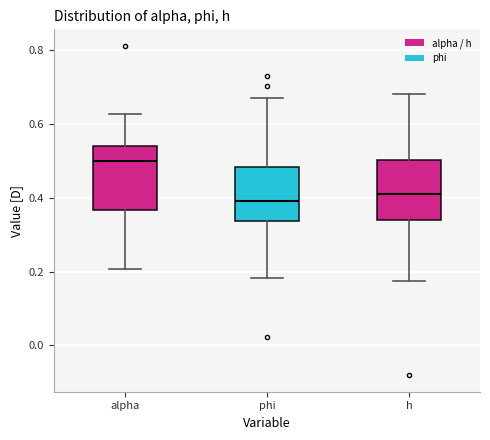

Reading left to right, read every box against the y-axis: the position of its median line, the range the box covers, and the ends of its whiskers. The values are not printed on the chart, so give them approximately, as read against the axis.

alpha: median 0.50, box 0.36 to 0.54, whiskers 0.20 to 0.62
phi: median 0.40, box 0.34 to 0.48, whiskers 0.18 to 0.66
h: median 0.42, box 0.34 to 0.50, whiskers 0.18 to 0.68